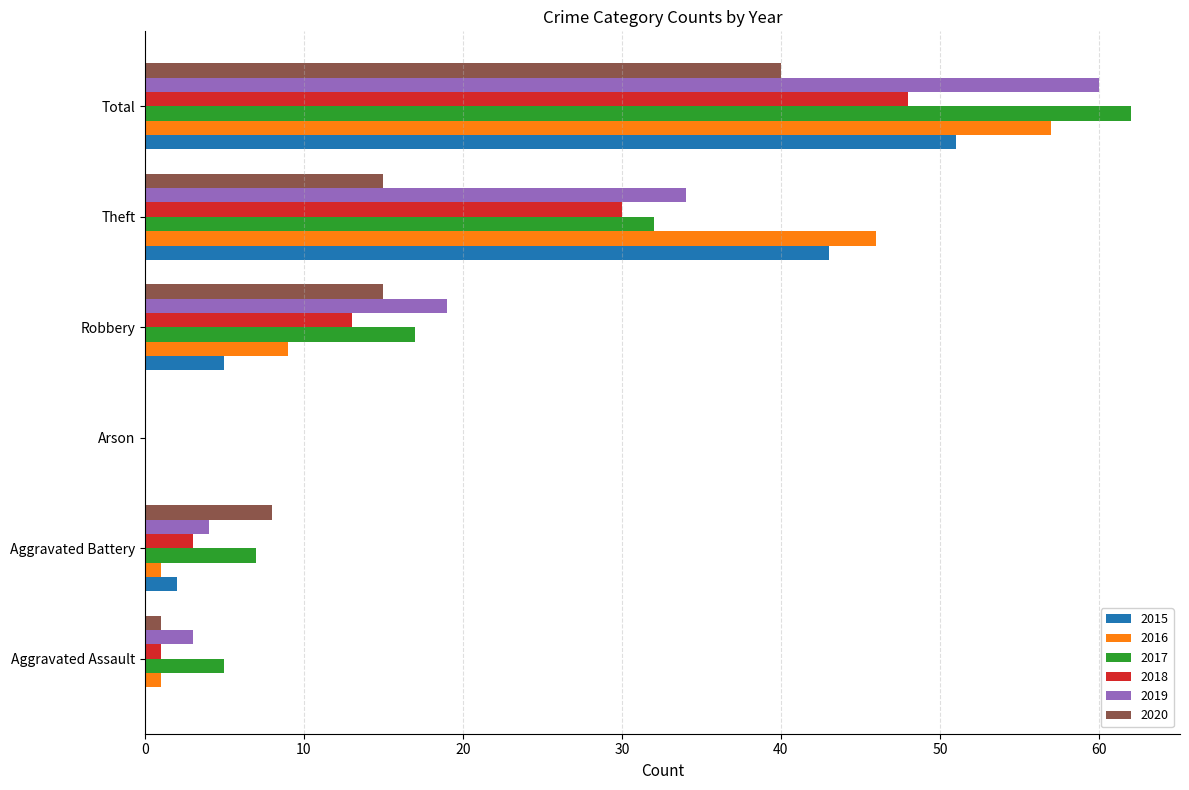

Between Robbery and Total, which series saw the biggest shift?

2016